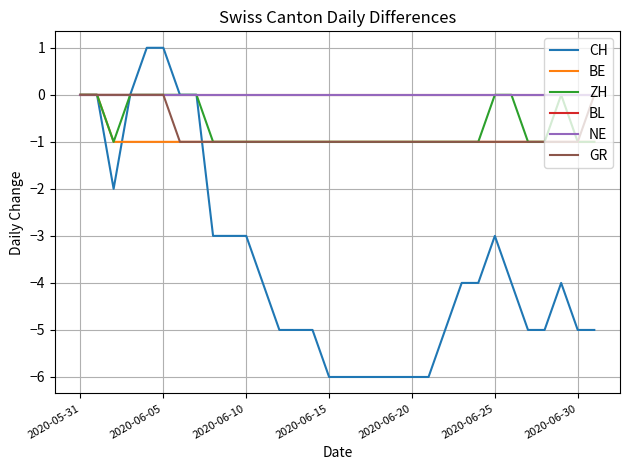

Rank the series by their maximum value, from lowest to highest.

BE, ZH, BL, NE, GR, CH